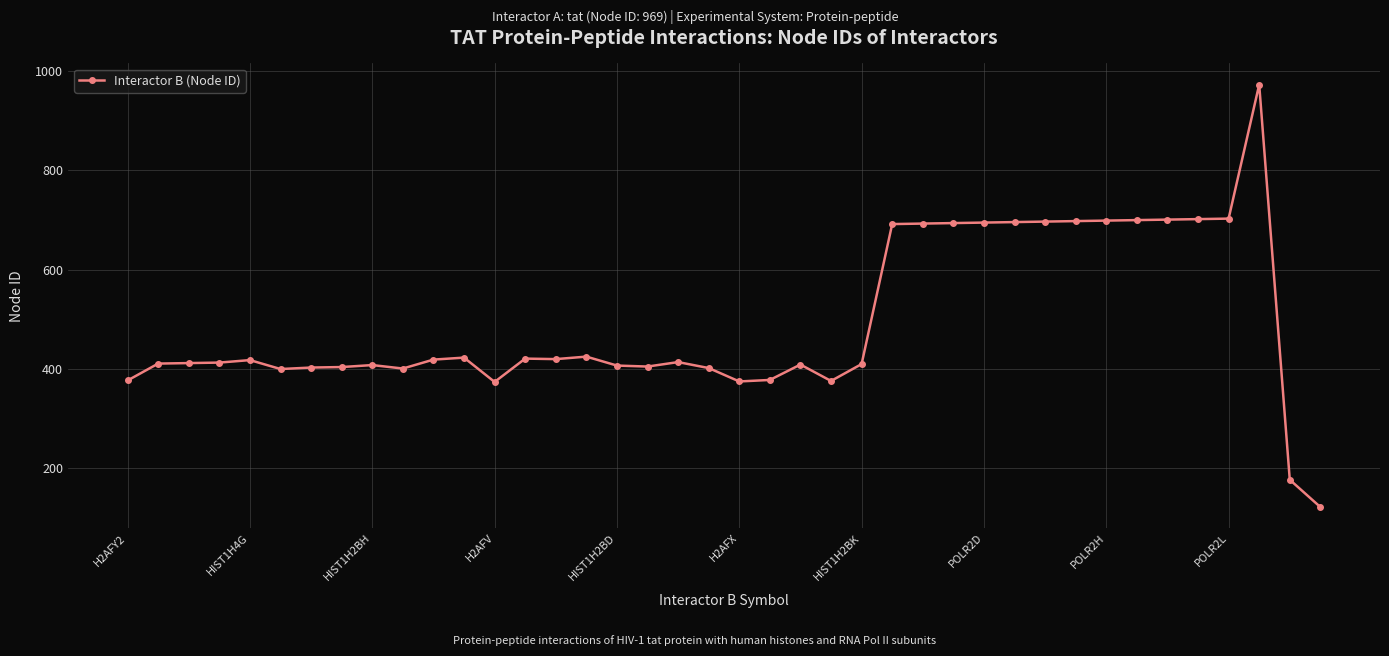

What is the maximum value shown in the chart?

973